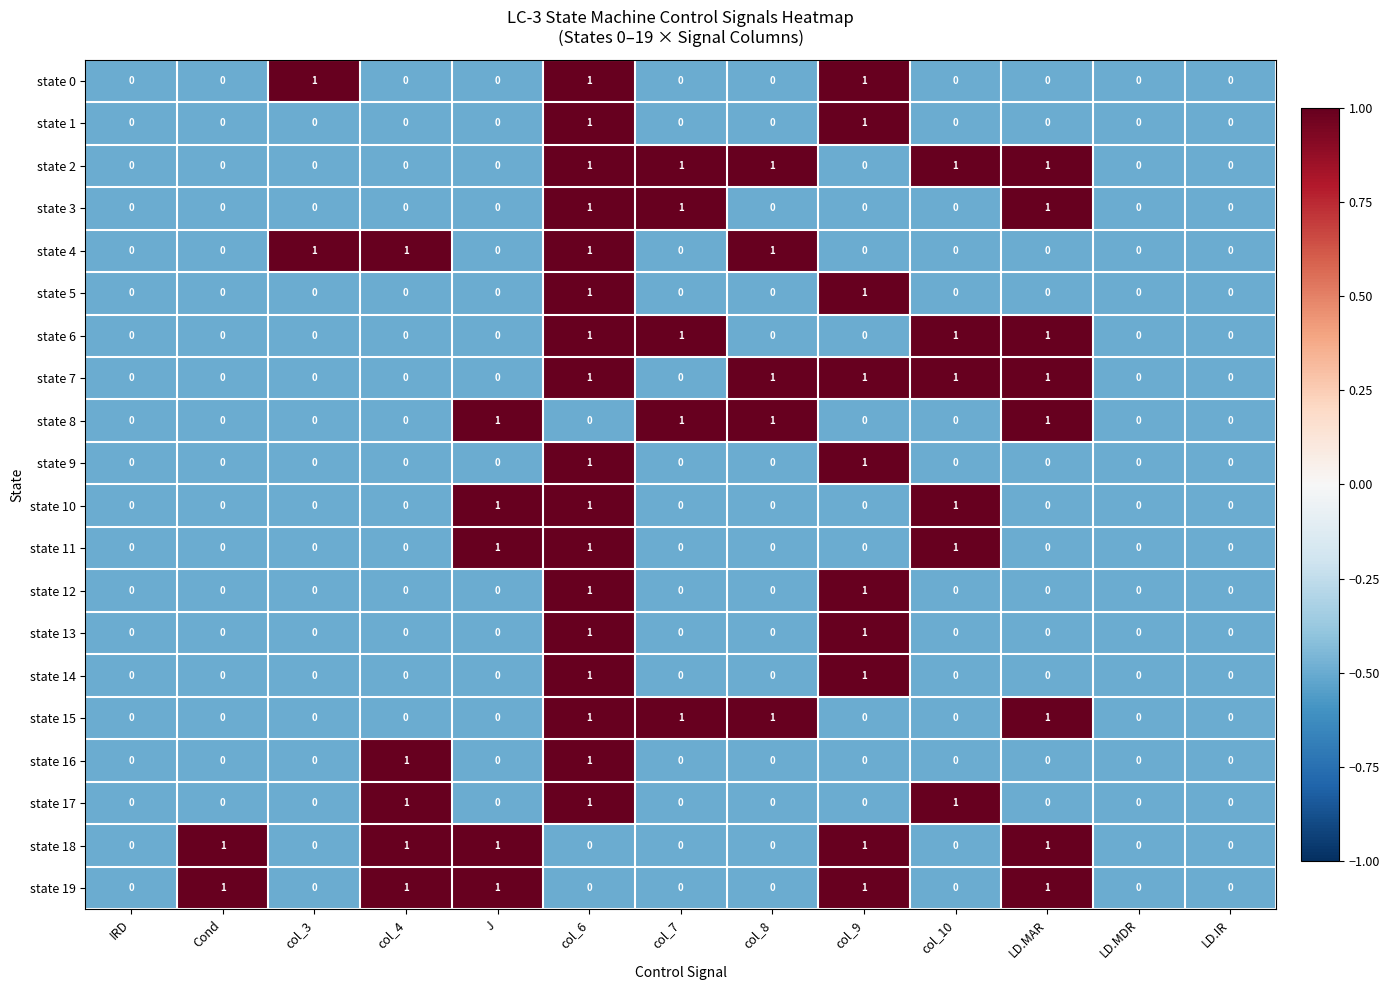

What is the sum of all state 18 values?

5